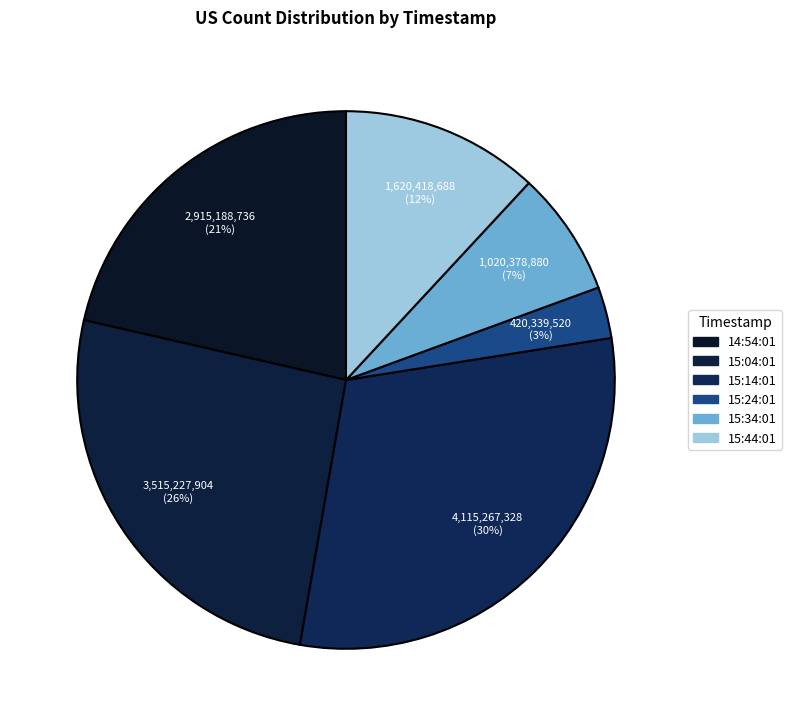

To the nearest percent, what is the combined percentage of 15:14:01 and 14:54:01?

52%